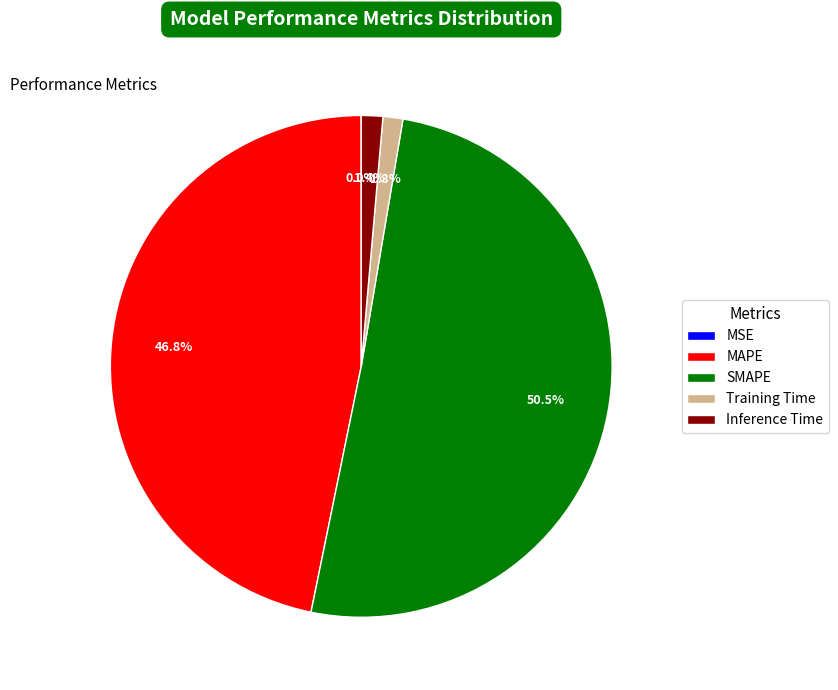

To the nearest percent, what percentage of the pie is Training Time?

1%